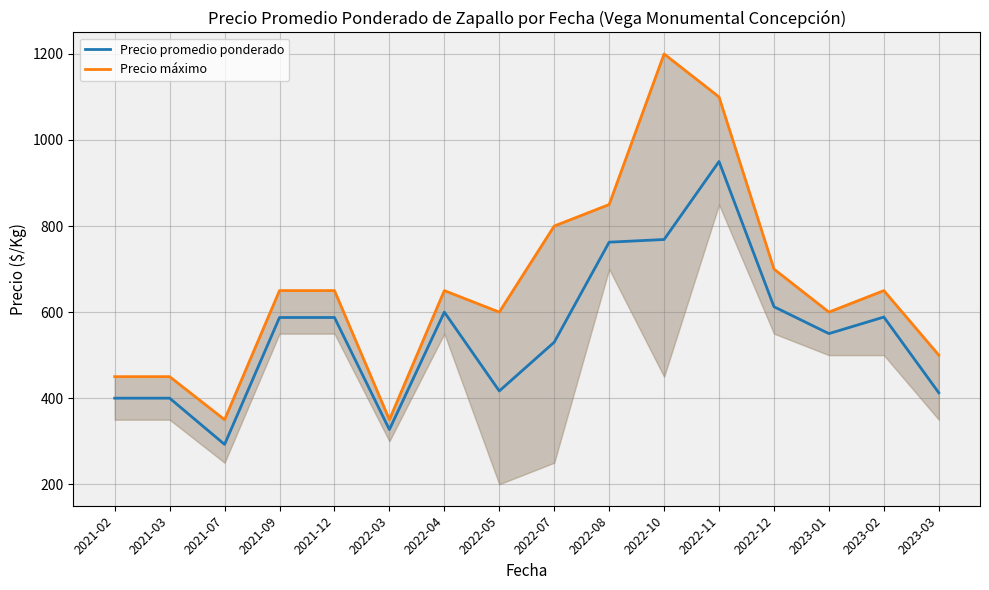

What position from the right is 2021-07?

14